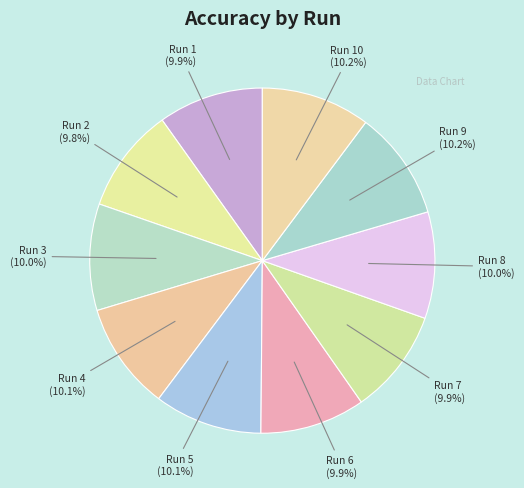

Which category has the smallest portion of the pie?

Run 2